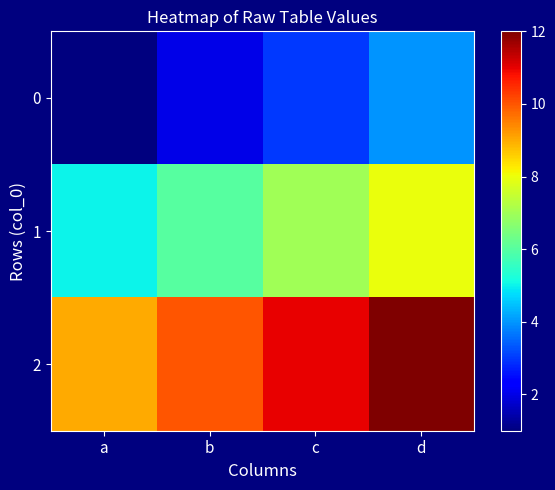

Reading right to left, transcribe all the data shown in this chart.

0: d=4	c=3	b=2	a=1
1: d=8	c=7	b=6	a=5
2: d=12	c=11	b=10	a=9